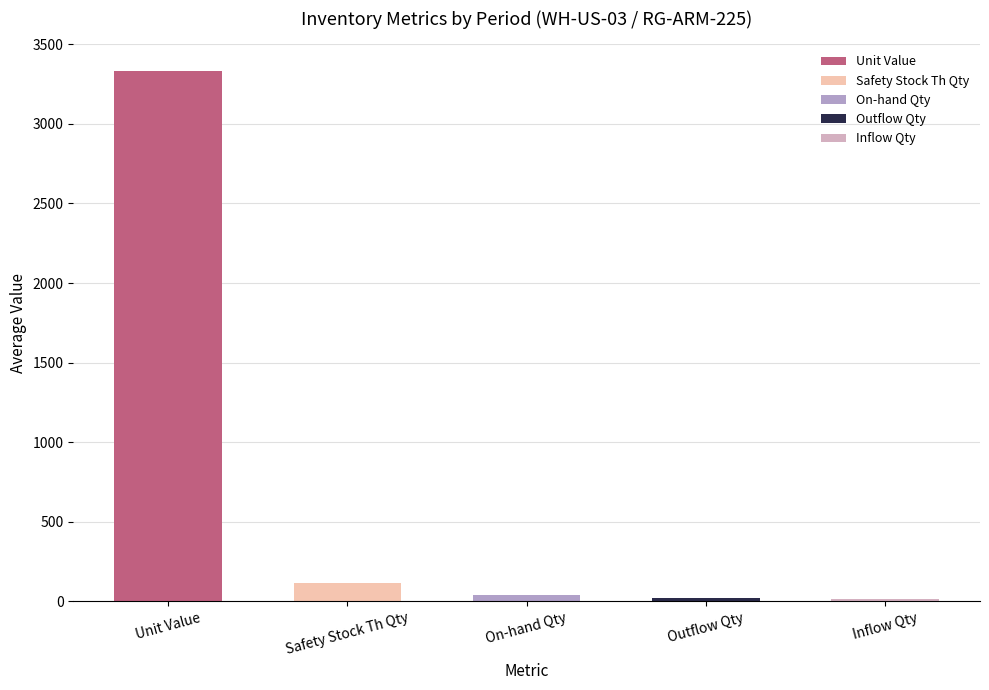

How many series are shown in this chart?

1